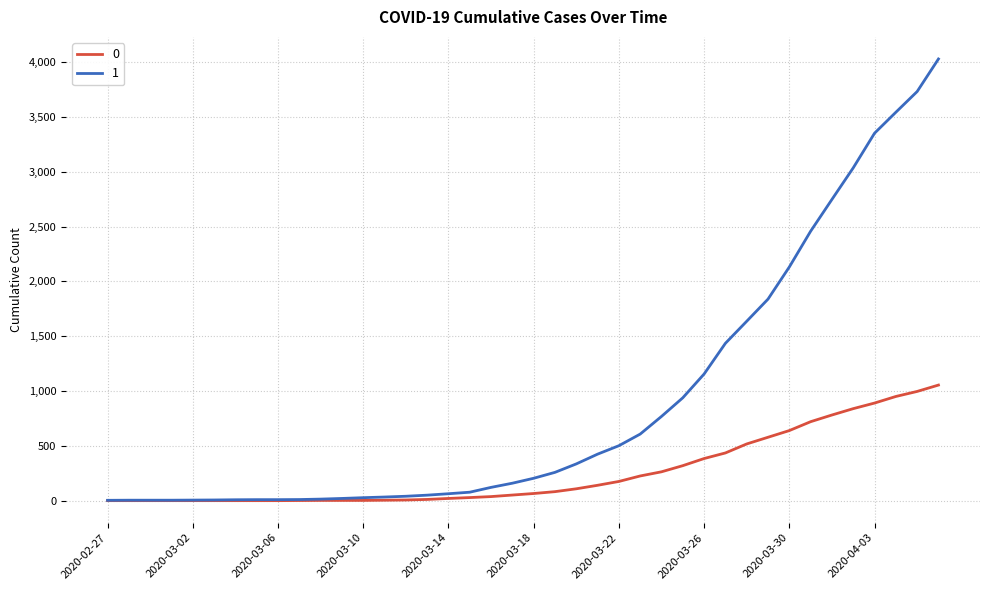

Does the chart display data point markers on the line(s)?

No